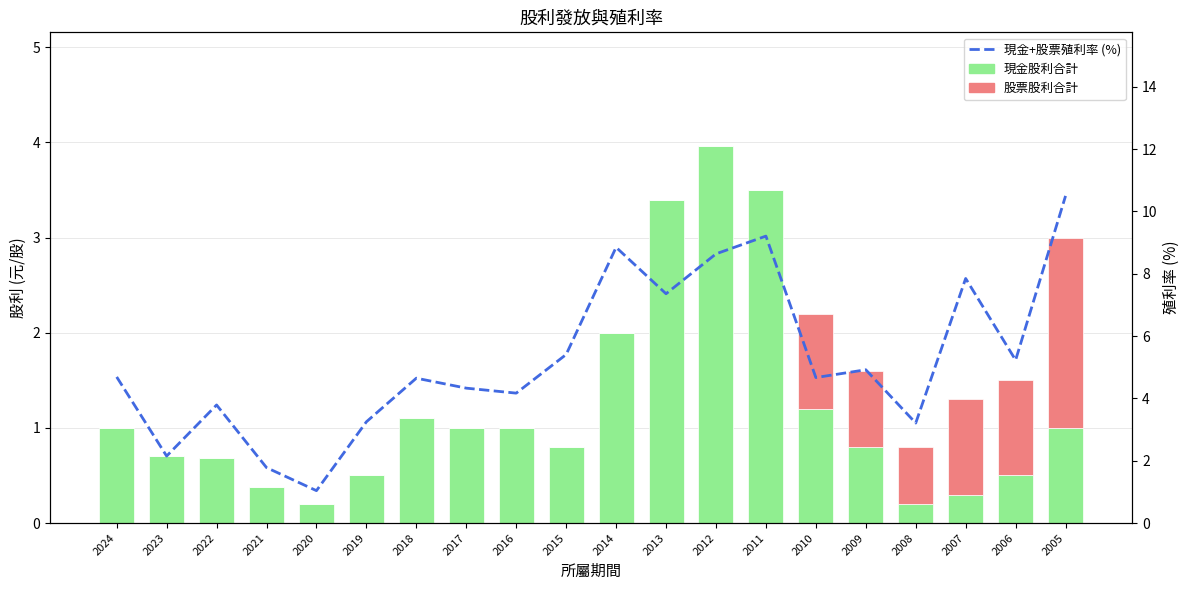

Is it true that 現金股利合計 equals 5.4 at 2013?

False